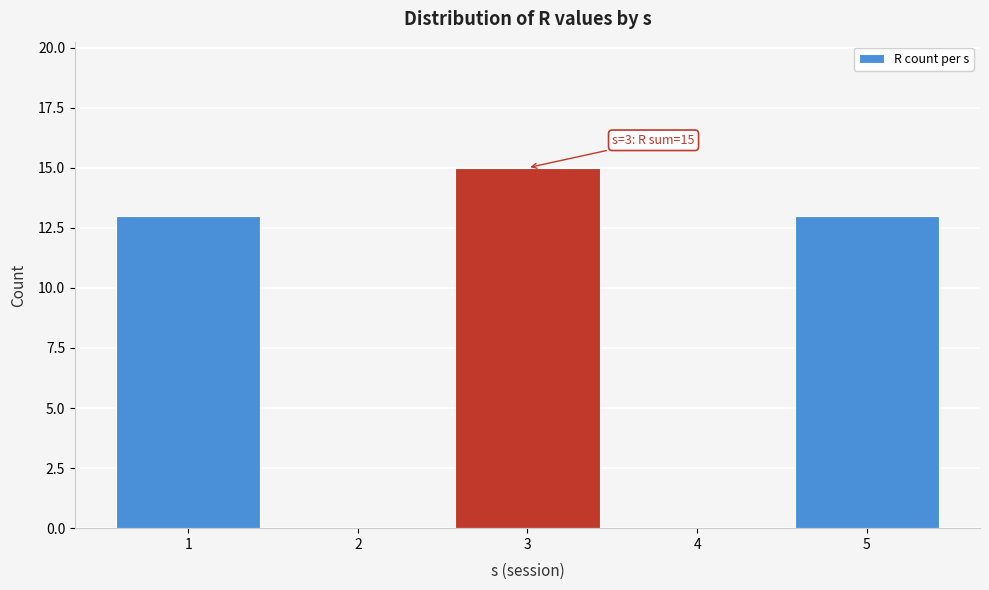

Reading right to left, transcribe all the data shown in this chart.

5=13	4=0	3=15	2=0	1=13